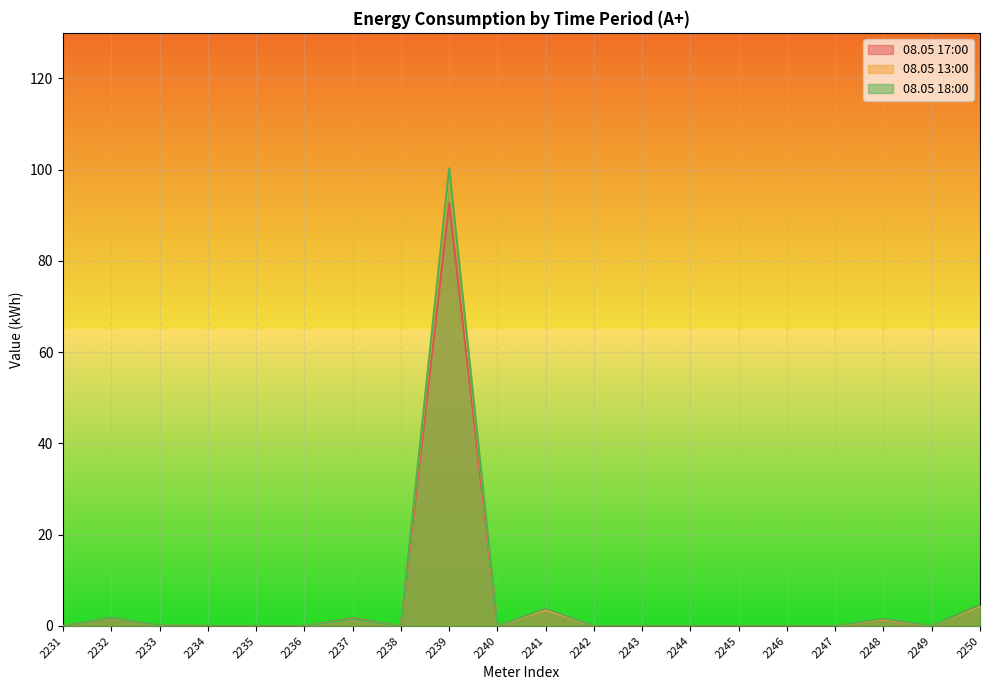

What are all the series names shown in the legend?

08.05 17:00, 08.05 13:00, 08.05 18:00